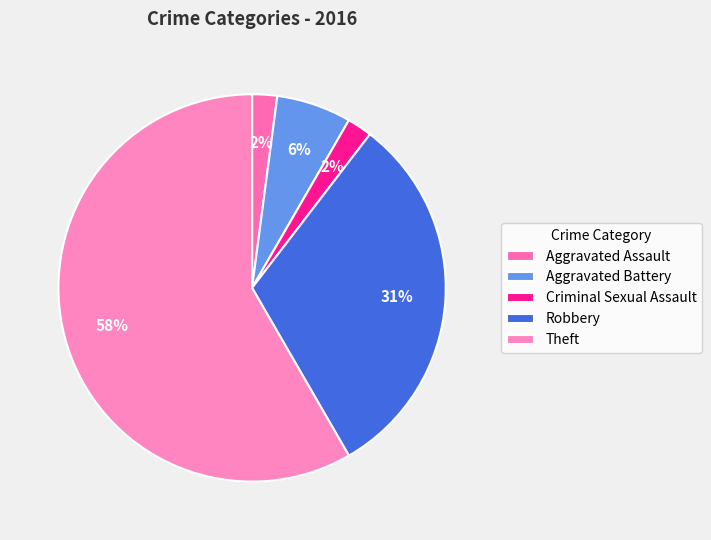

How many segments does this pie chart have?

5